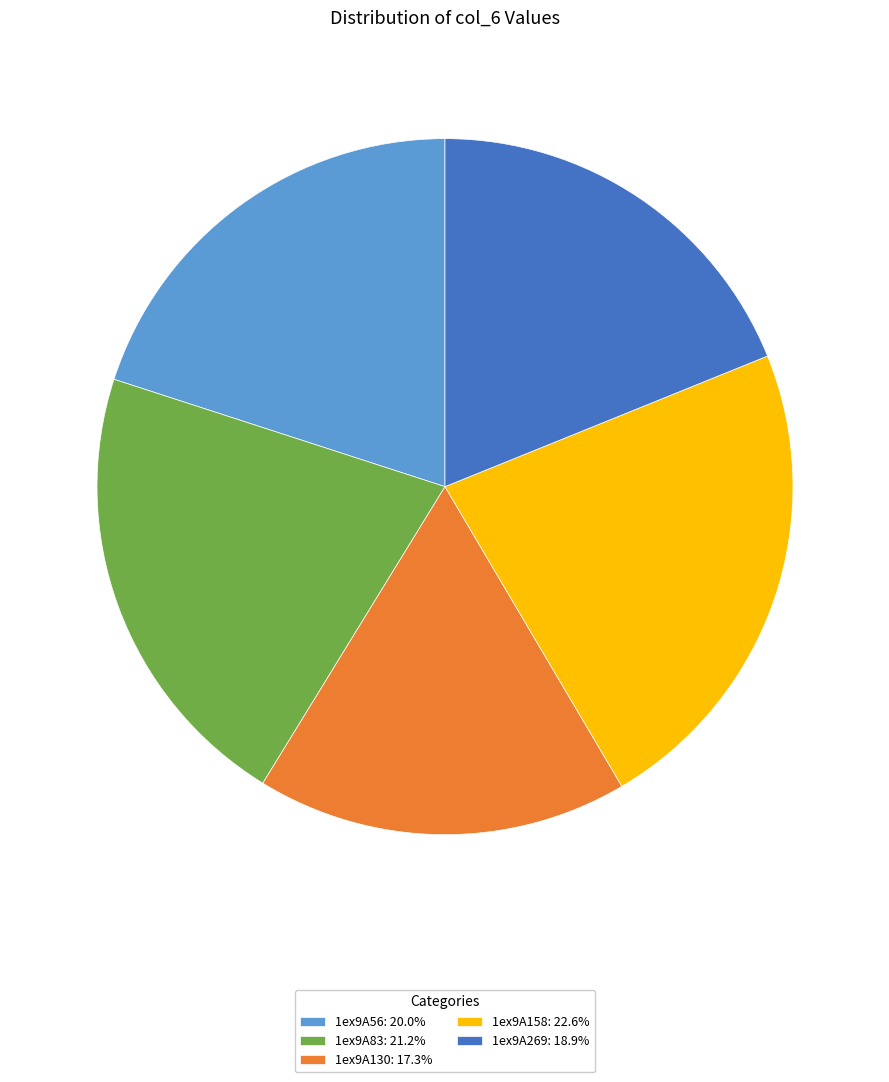

Rank the categories by value from lowest to highest.

1ex9A130, 1ex9A269, 1ex9A56, 1ex9A83, 1ex9A158